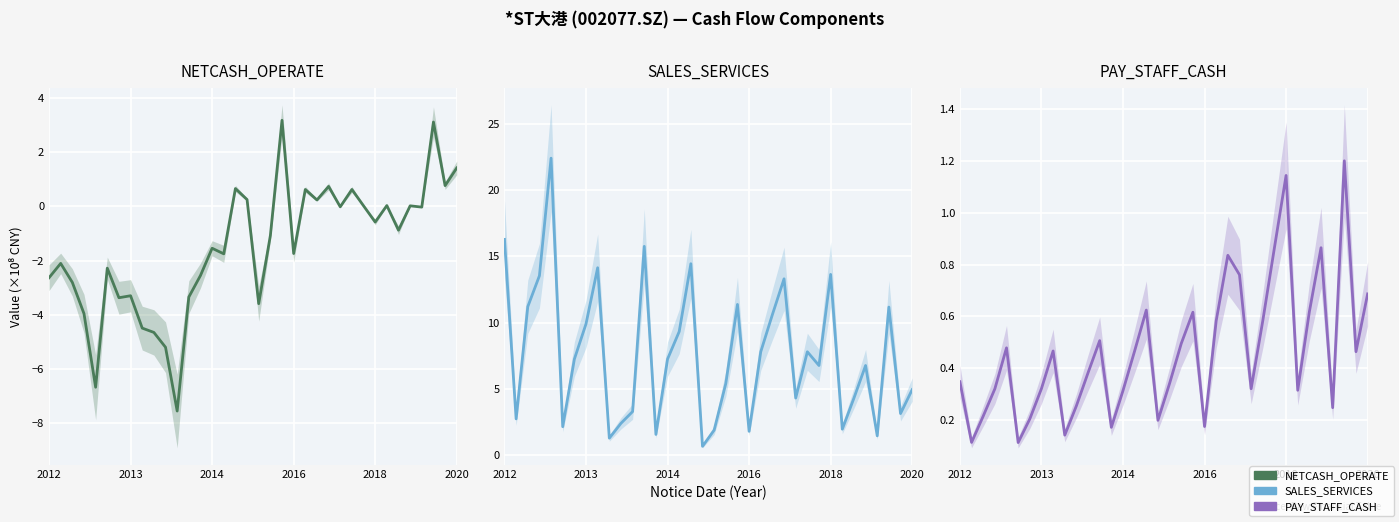

Does the chart display data point markers on the line(s)?

No